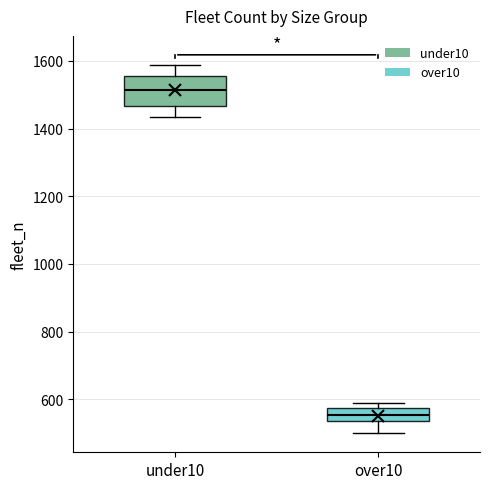

Where does the upper whisker of the box for under10 end on the y-axis? The values are not printed on the chart, so give them approximately, as read against the axis.

1580